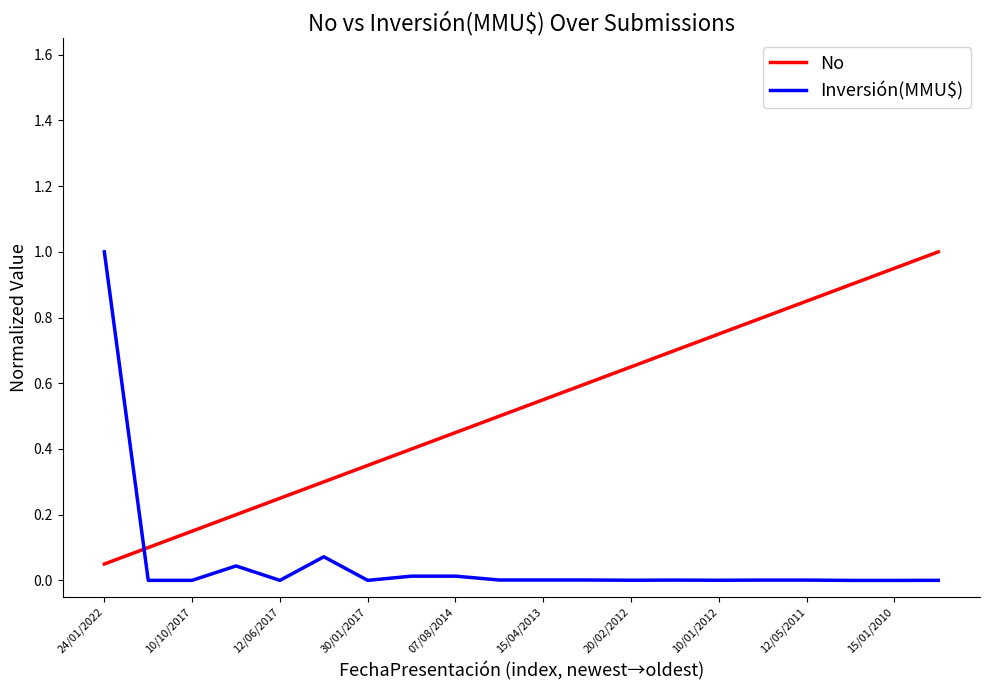

Which series has the largest total across all categories?

No